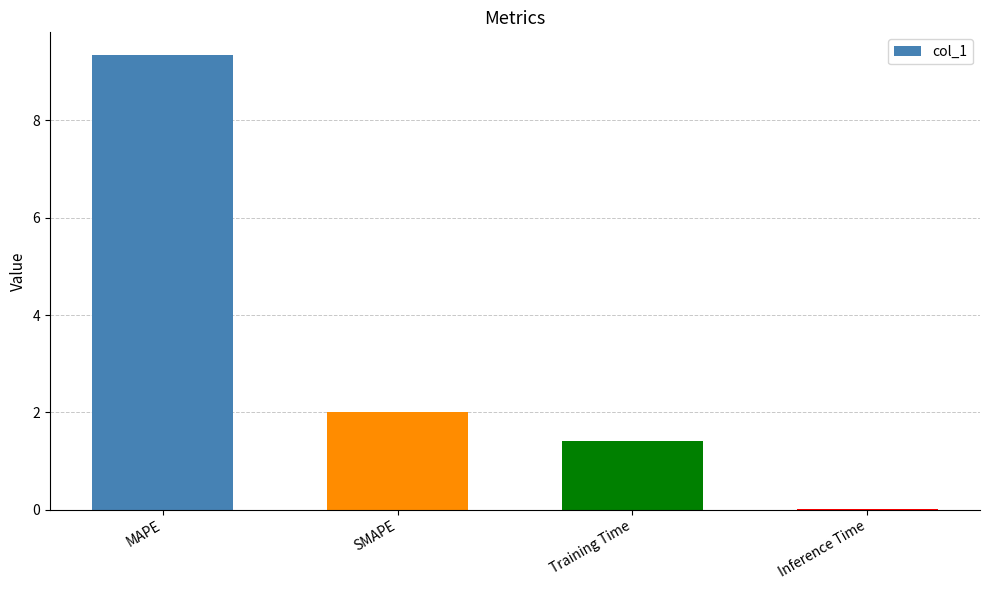

What value does the data have at Training Time?

1.4